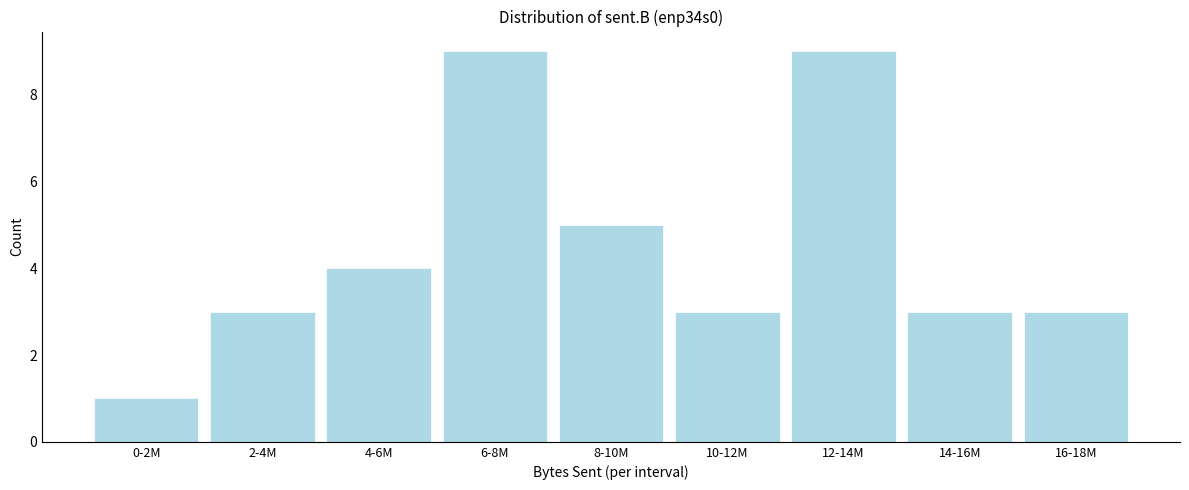

Reading left to right, transcribe all the data shown in this chart.

1	3	4	9	5	3	9	3	3